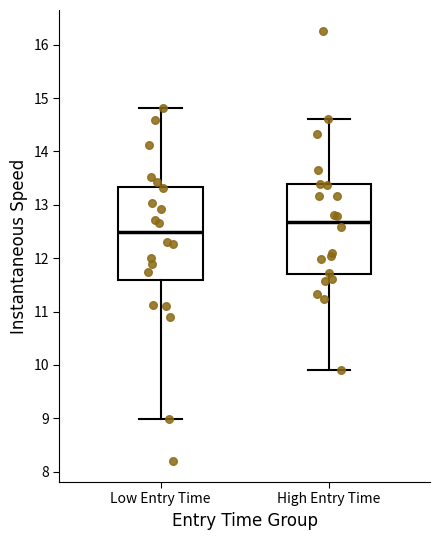

Reading left to right, transcribe this box plot: for each box, give where its median line is, the range the box spans, and where its two whiskers end, as read against the y-axis. The values are not printed on the chart, so give them approximately, as read against the axis.

Low Entry Time: median 12.5, box 11.6 to 13.3, whiskers 9.0 to 14.8
High Entry Time: median 12.7, box 11.7 to 13.4, whiskers 9.9 to 14.6